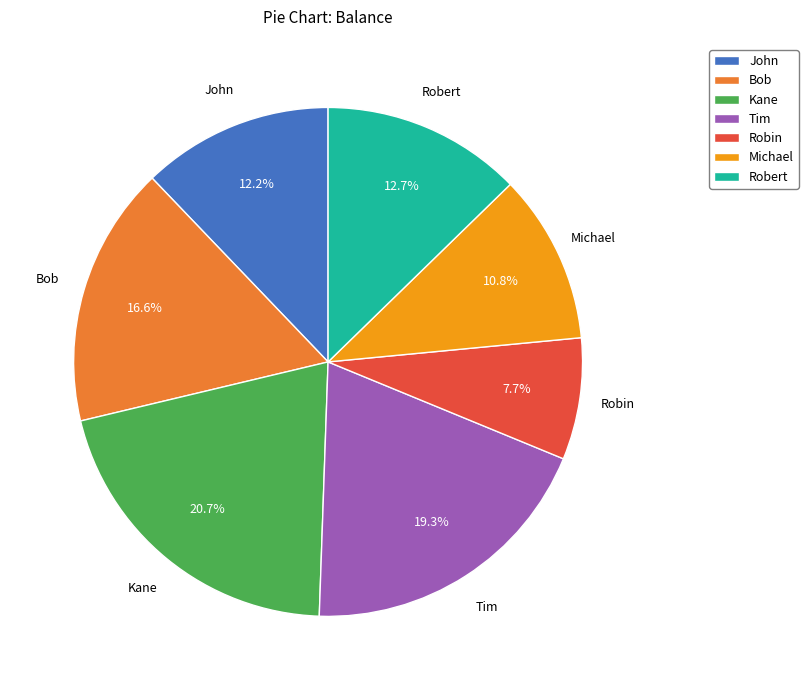

How many slices are in this pie chart?

7